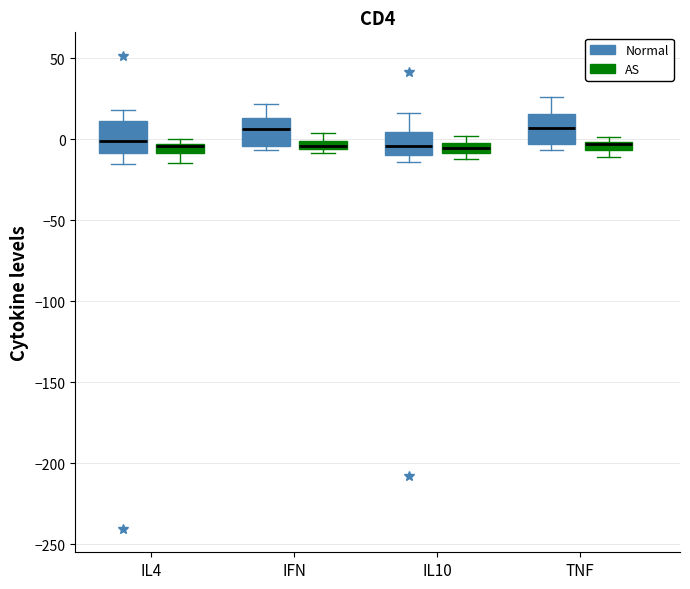

Where is the lower edge of the box for IL4 (AS) on the y-axis? The values are not printed on the chart, so give them approximately, as read against the axis.

-10